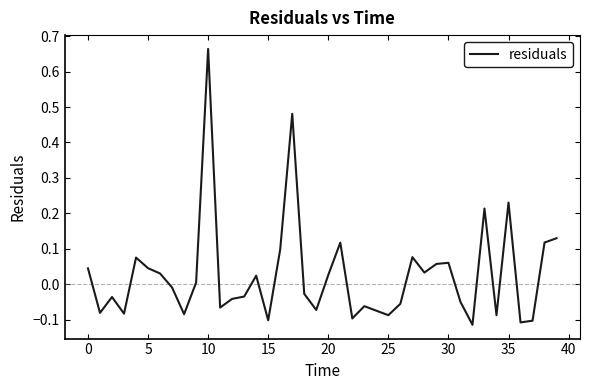

What is the difference between the maximum and minimum values?

0.8